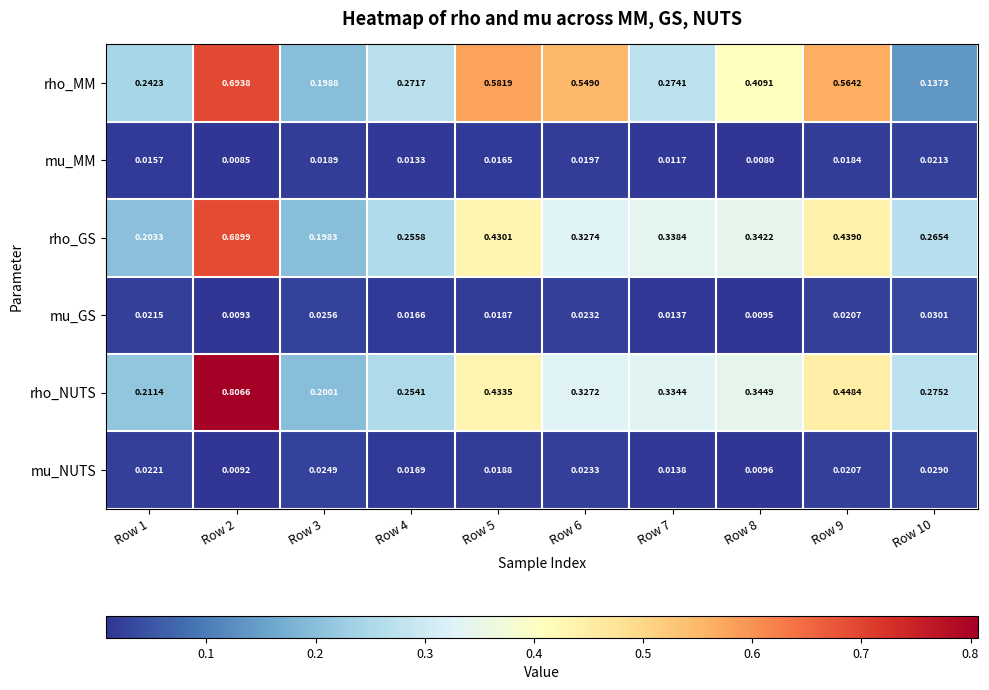

At Row 7, list the series in order from largest to smallest.

rho_GS, rho_NUTS, rho_MM, mu_NUTS, mu_GS, mu_MM